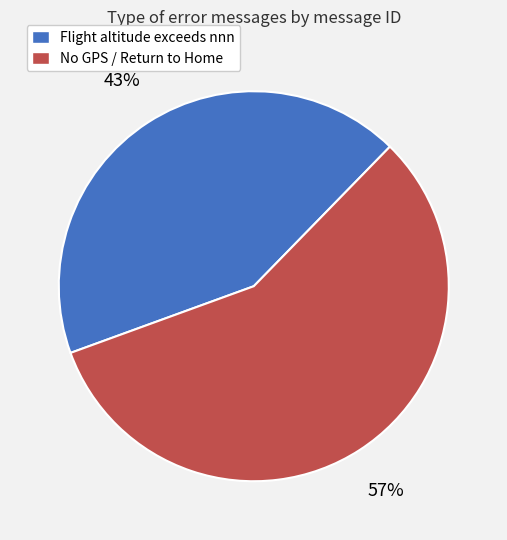

To the nearest percent, what is the difference between the largest and smallest slice percentages?

14%